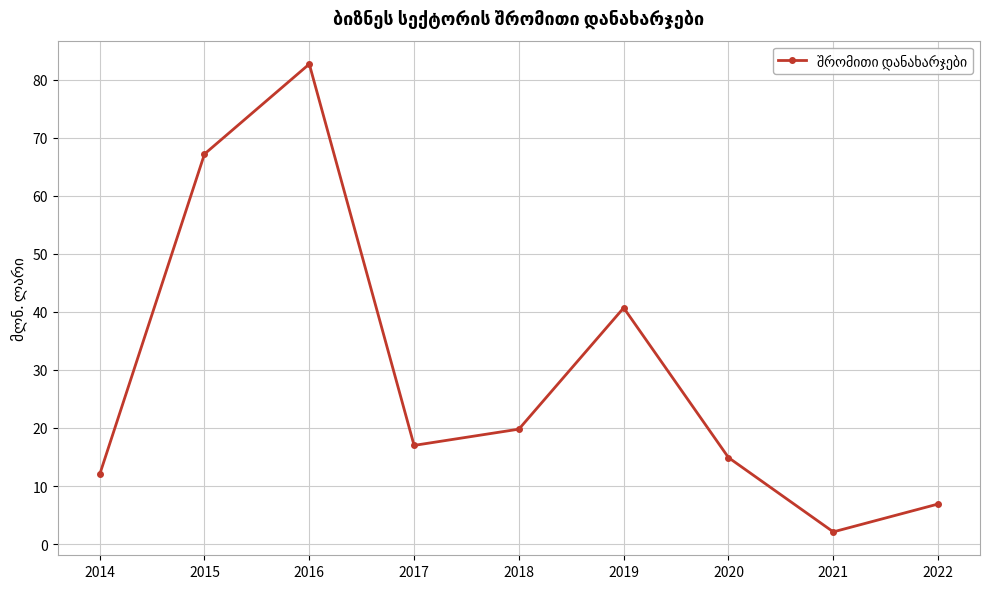

What is the sum of the values at 2017 and 2014?

29.0